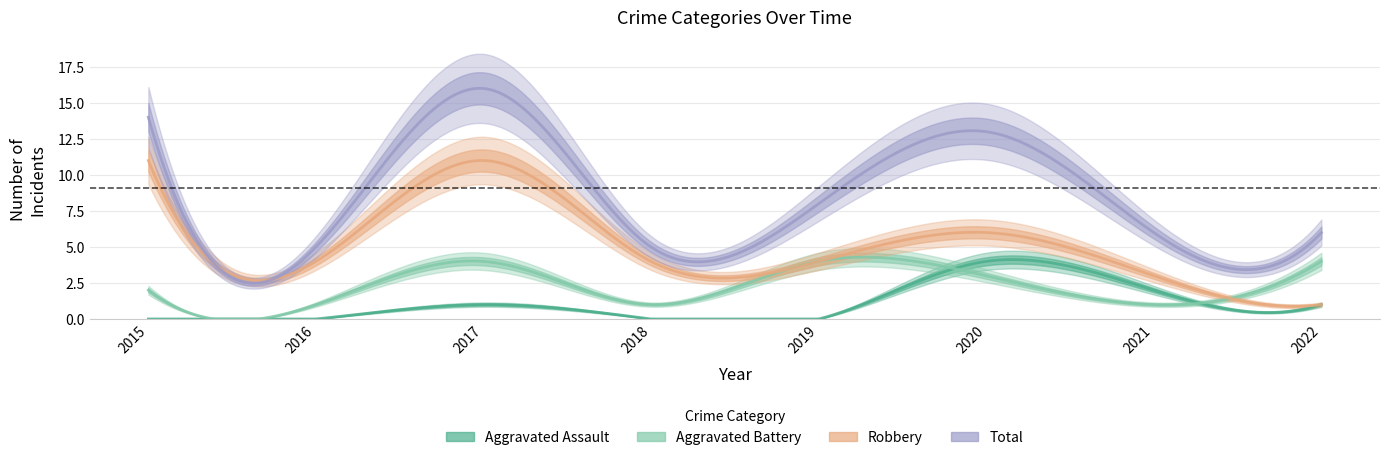

The value of Total at 2015 is 7. True or false?

False